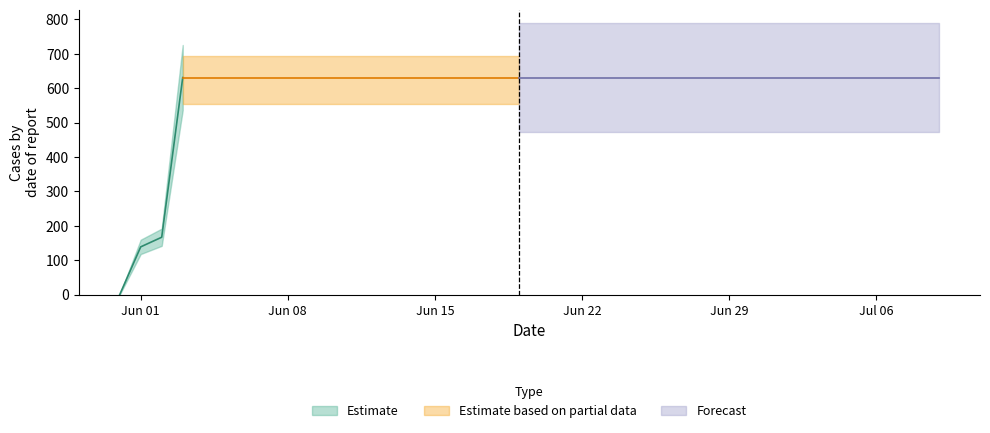

What value does the data have at 2020-06-13, to the nearest 50?

650